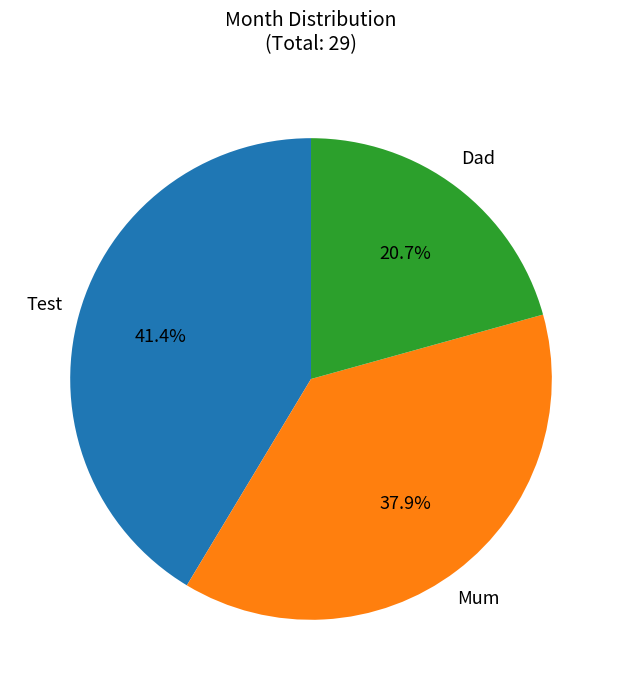

Is there a majority slice in this chart?

No